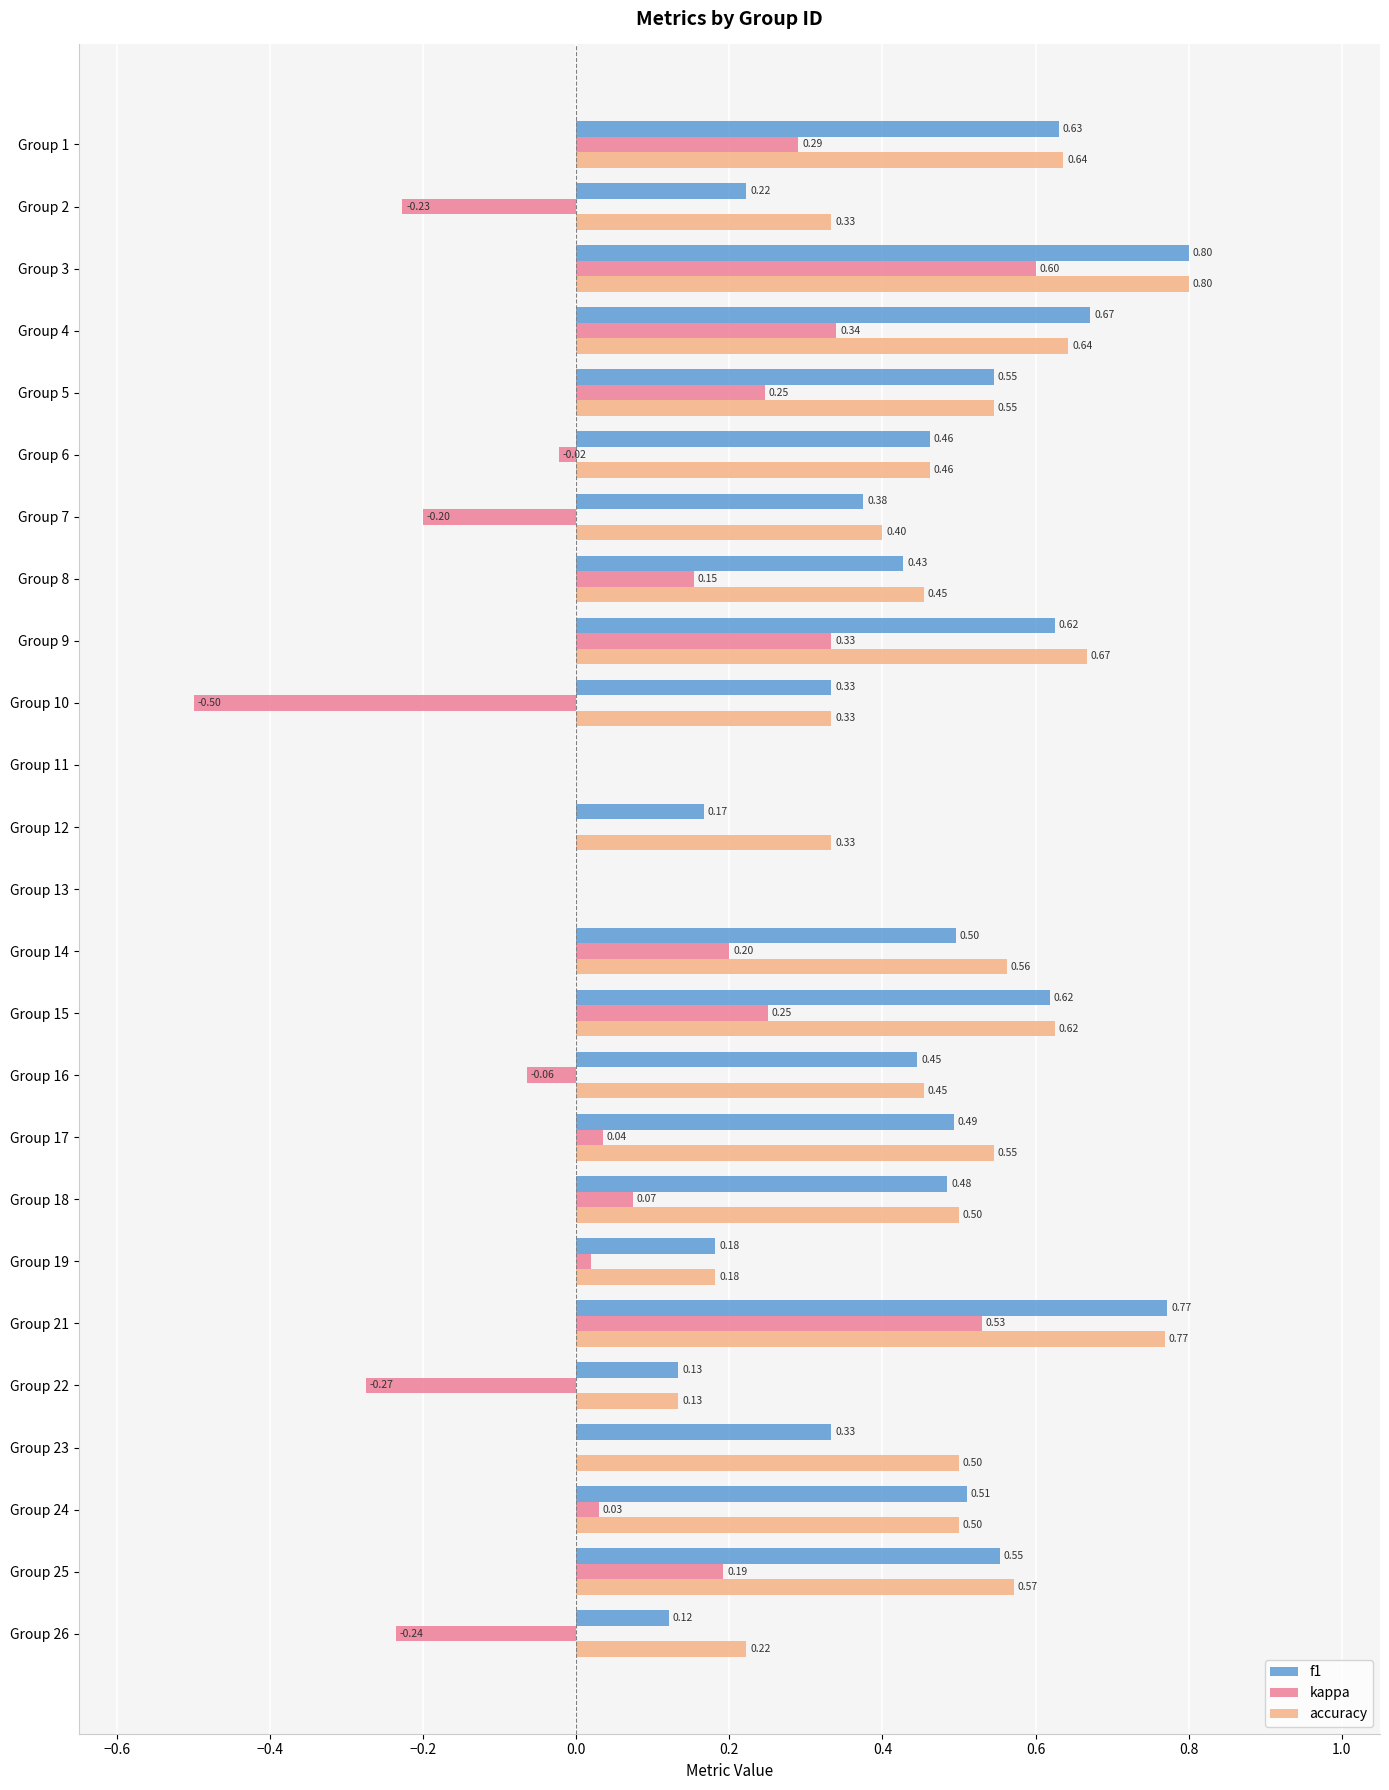

At which category is the sum across all series the highest?

Group 3